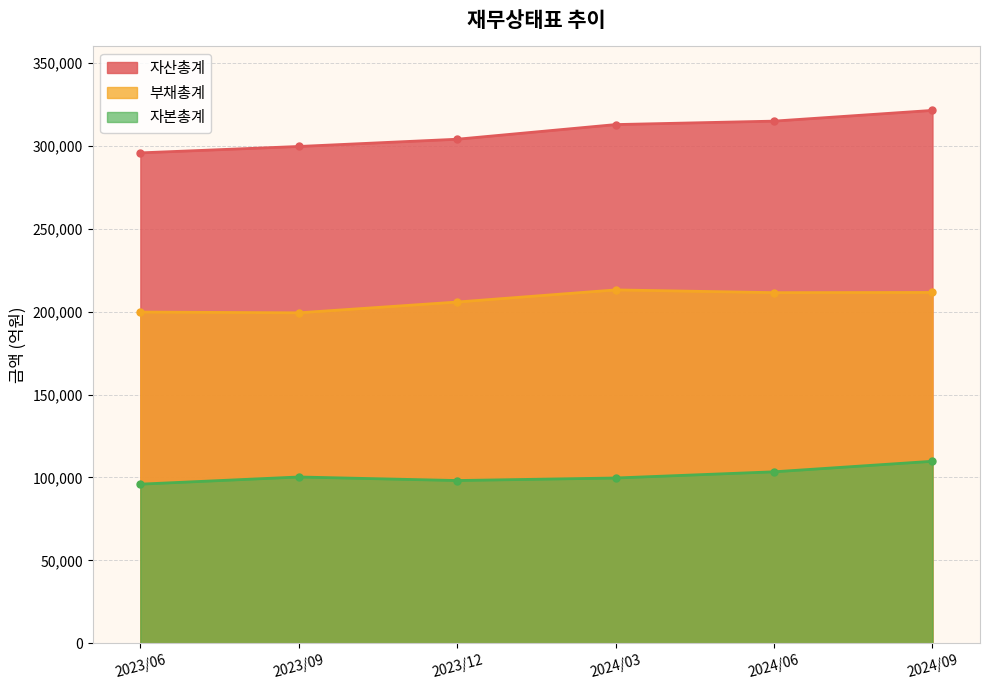

Which series has the widest spread of values?

자산총계